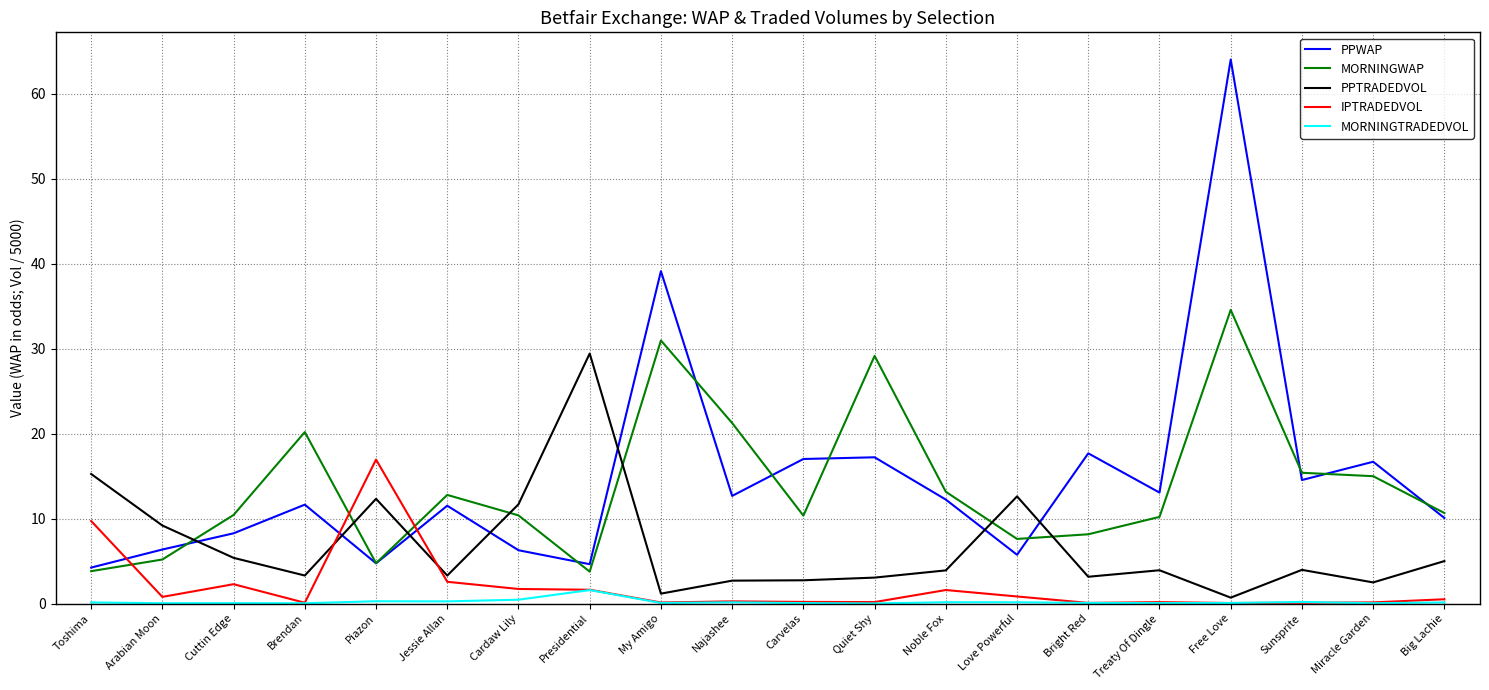

At which category is the sum across all series the highest?

Free Love